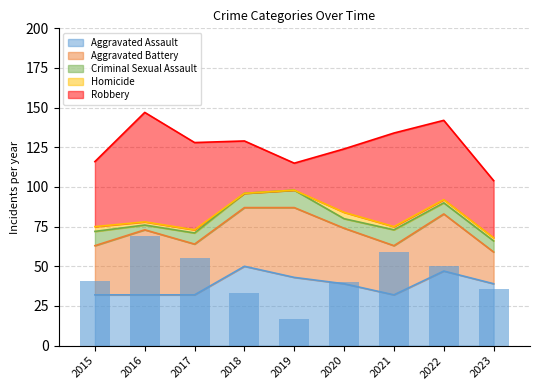

Is it true that Aggravated Assault equals 8 at 2016?

False